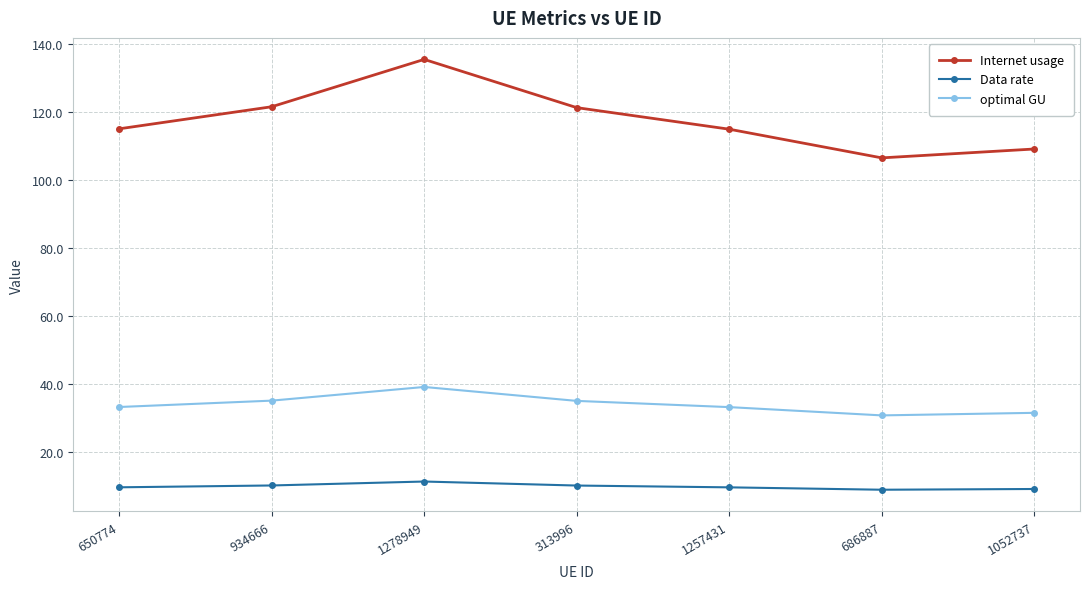

Between 650774 and 934666, which series saw the biggest shift?

Internet usage